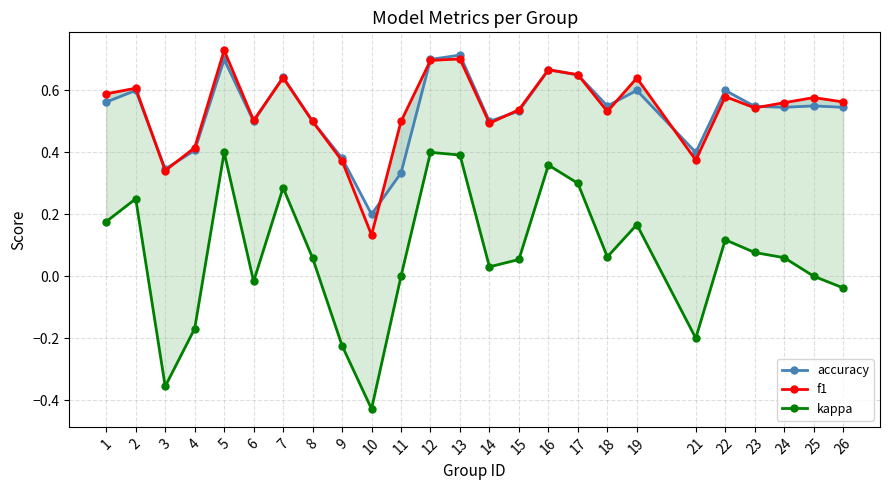

At which label does accuracy reach its peak?

13